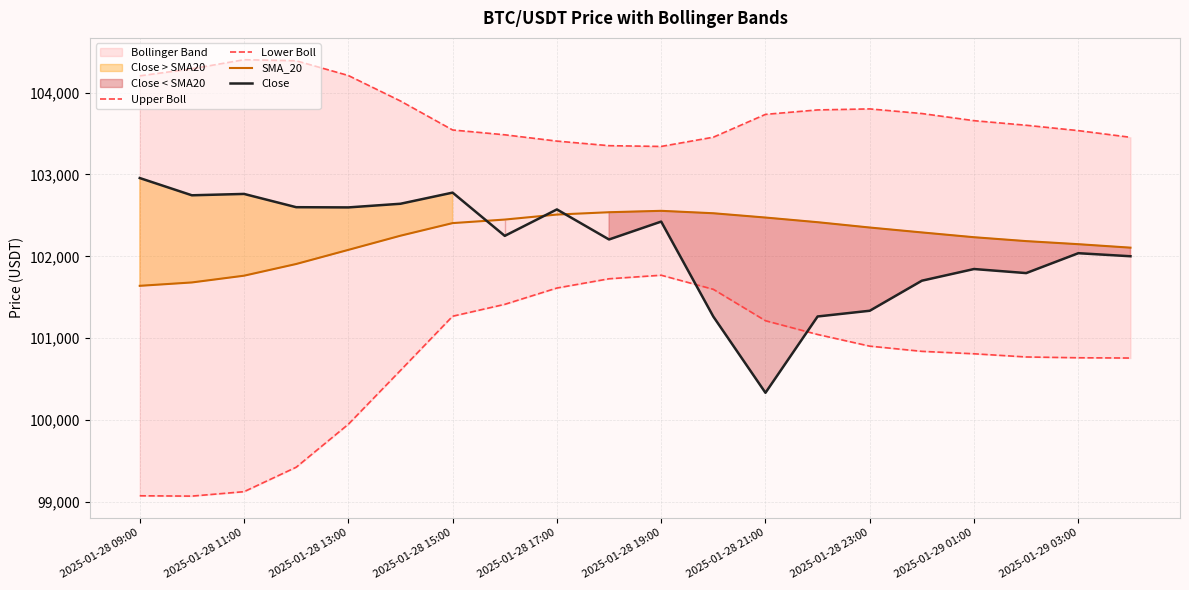

The Lower Boll series shows 158740.5 at 15. True or false?

False